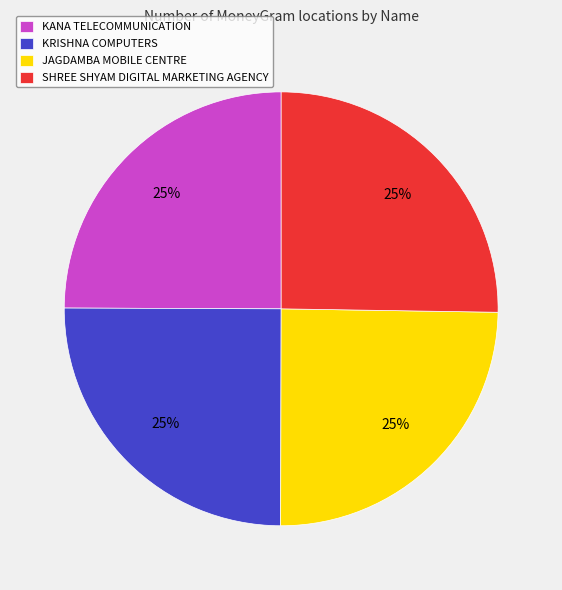

Does JAGDAMBA MOBILE CENTRE account for over 50% of the chart?

No